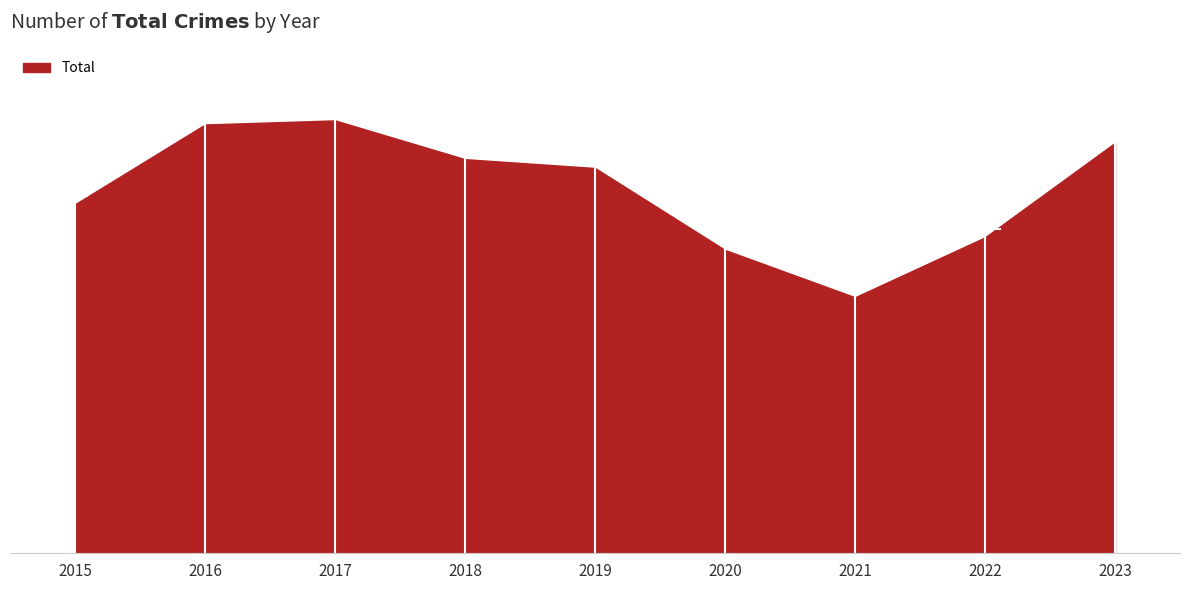

What is the ratio of the value at 2019 to the value at 2017?

0.9